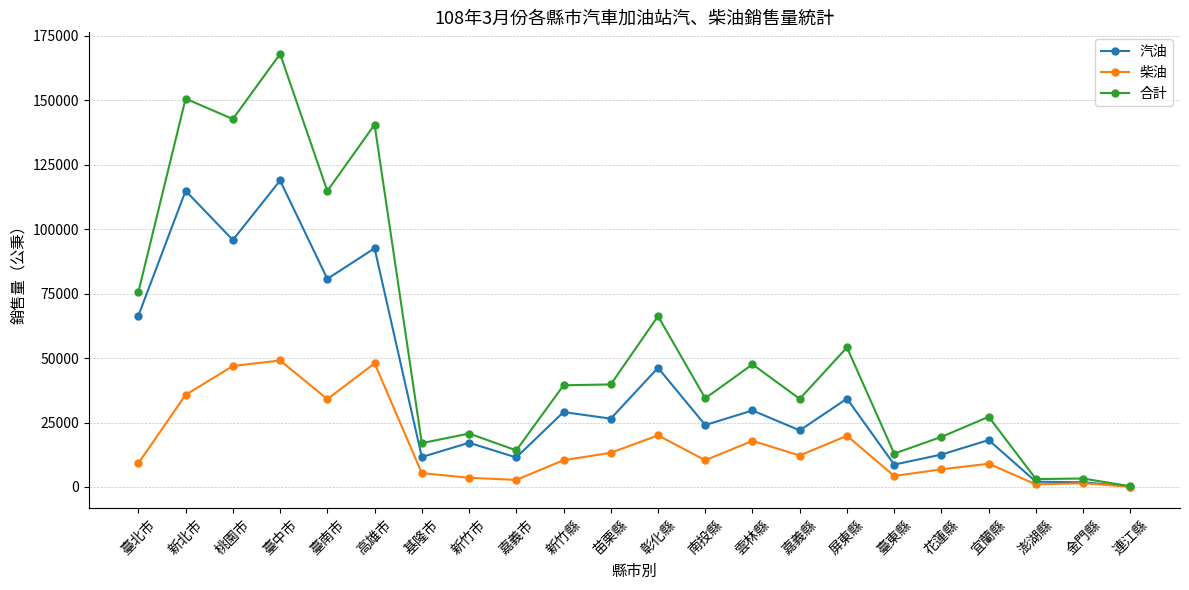

Count the number of data series in this chart.

3